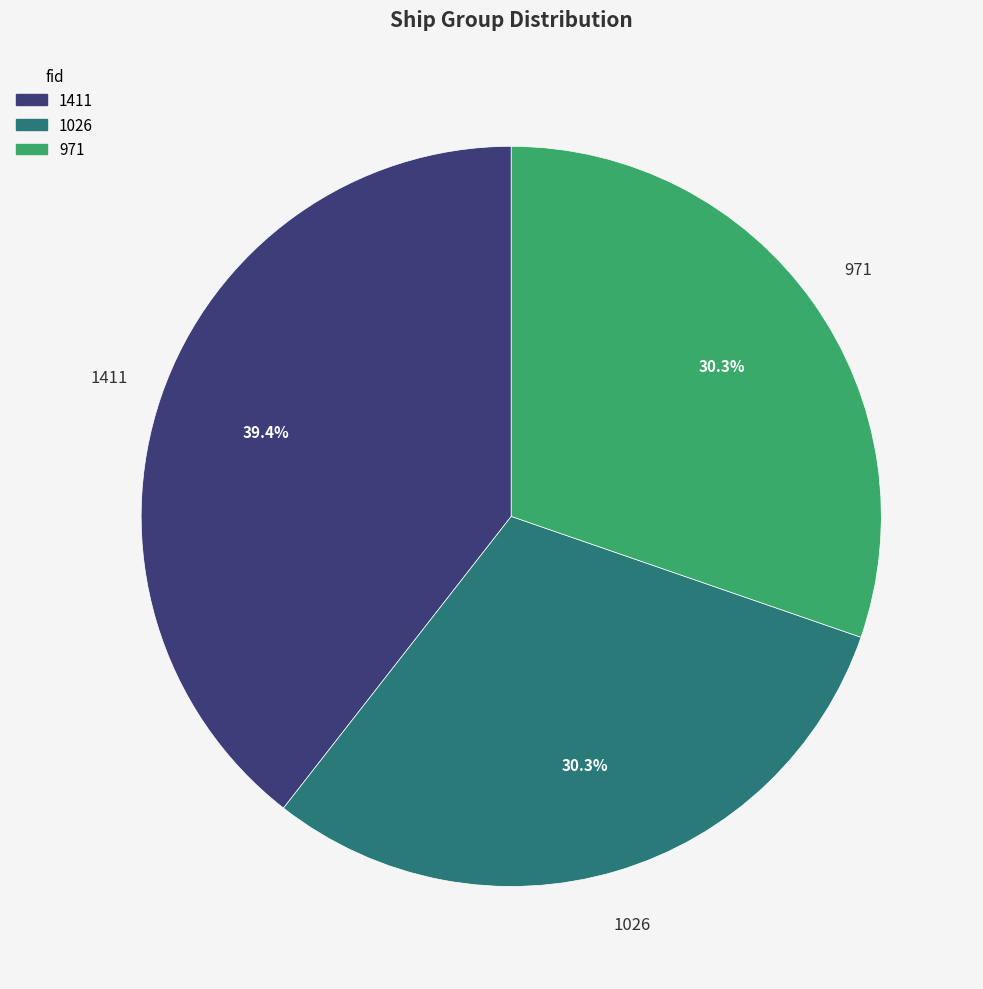

Which category has the biggest portion of the pie?

1411